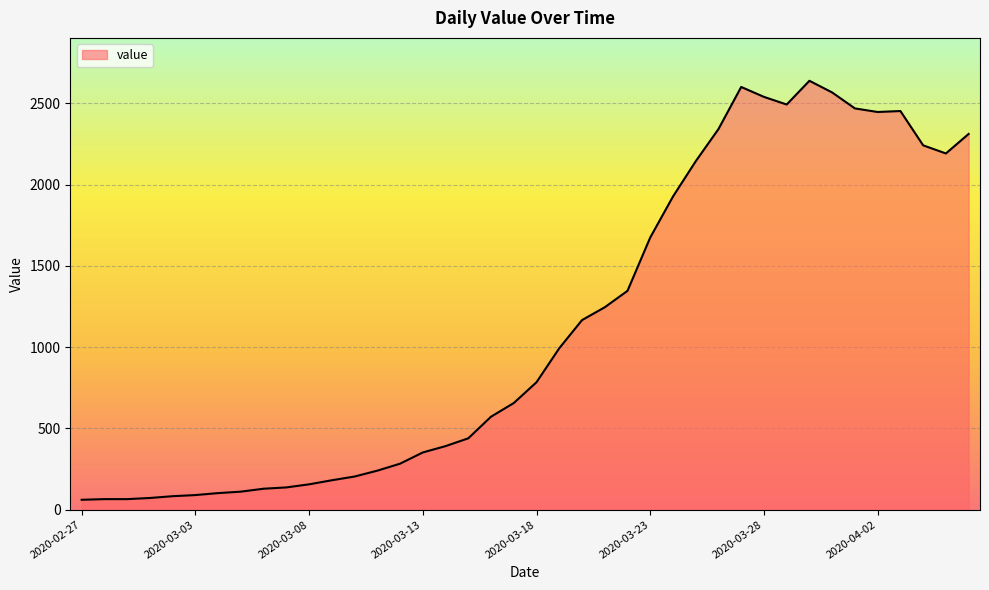

What is the minimum value shown in the chart?

61